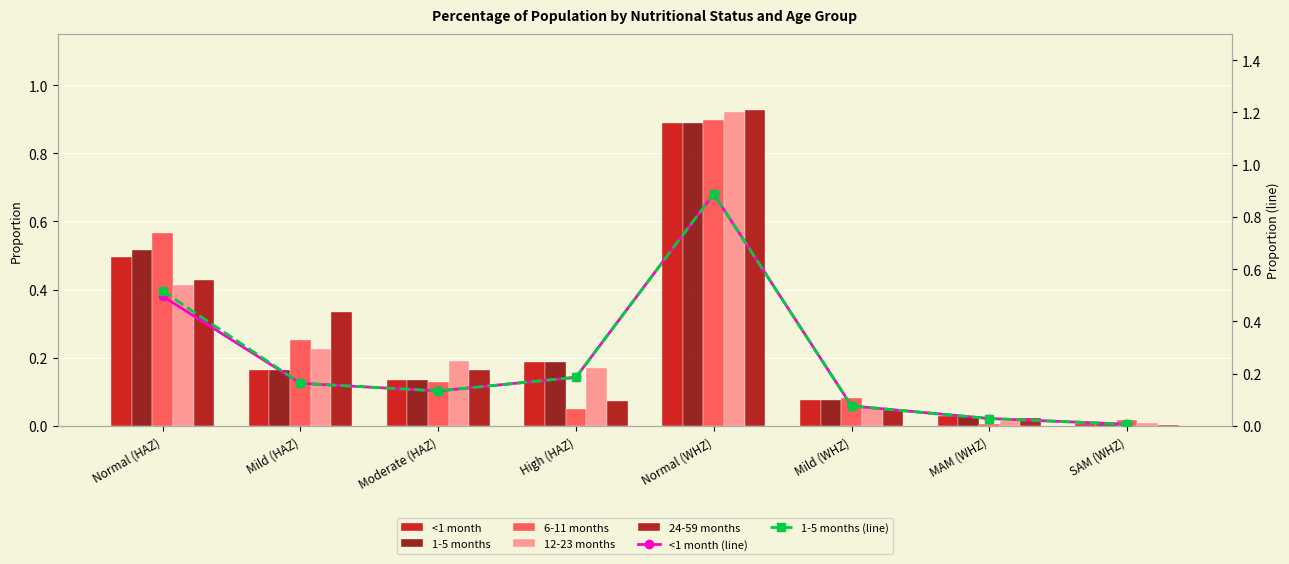

What is the difference between the maximum and second lowest values in the 24-59 months series?

0.9